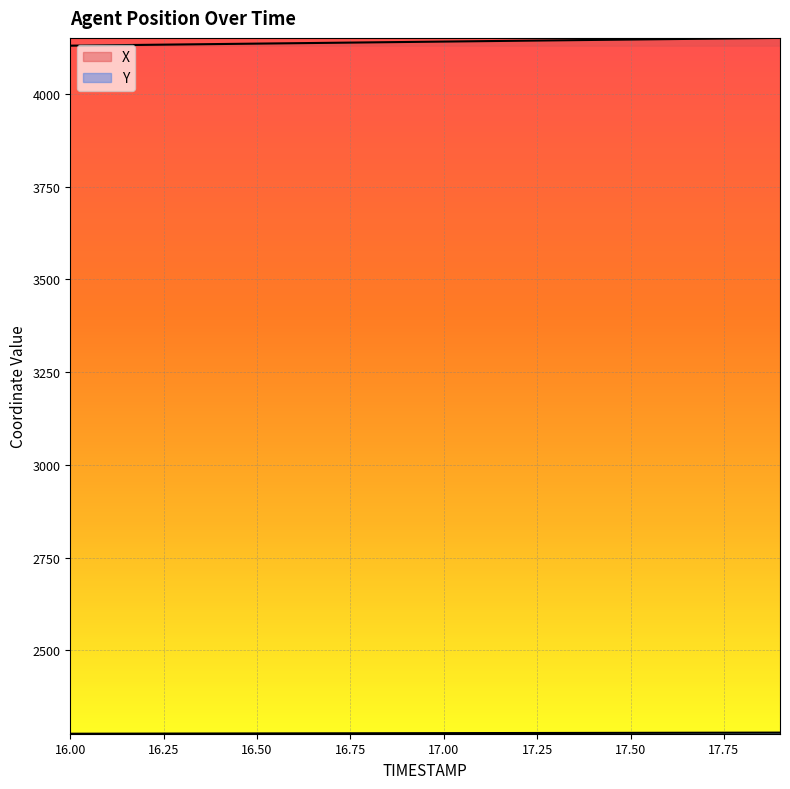

At 16.1, list the series in order from smallest to largest.

Y, X